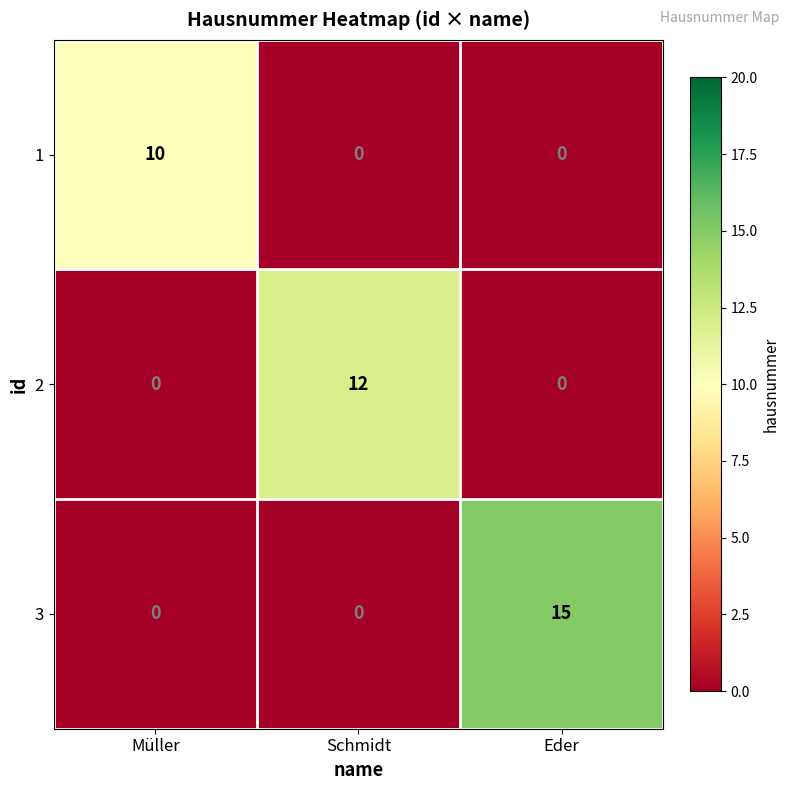

How many categories are shown in the chart?

3